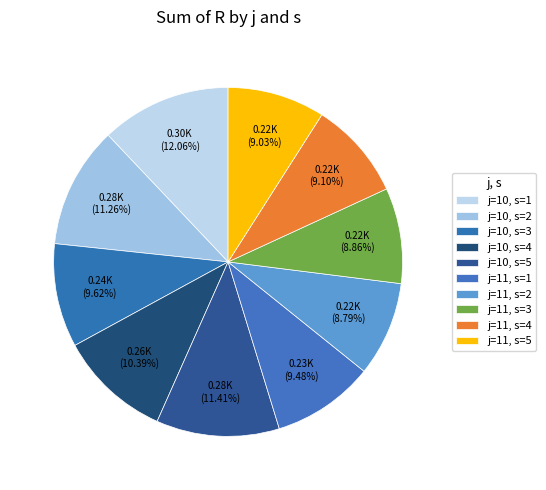

Is it true that j=11, s=5 is 3% of the pie?

False